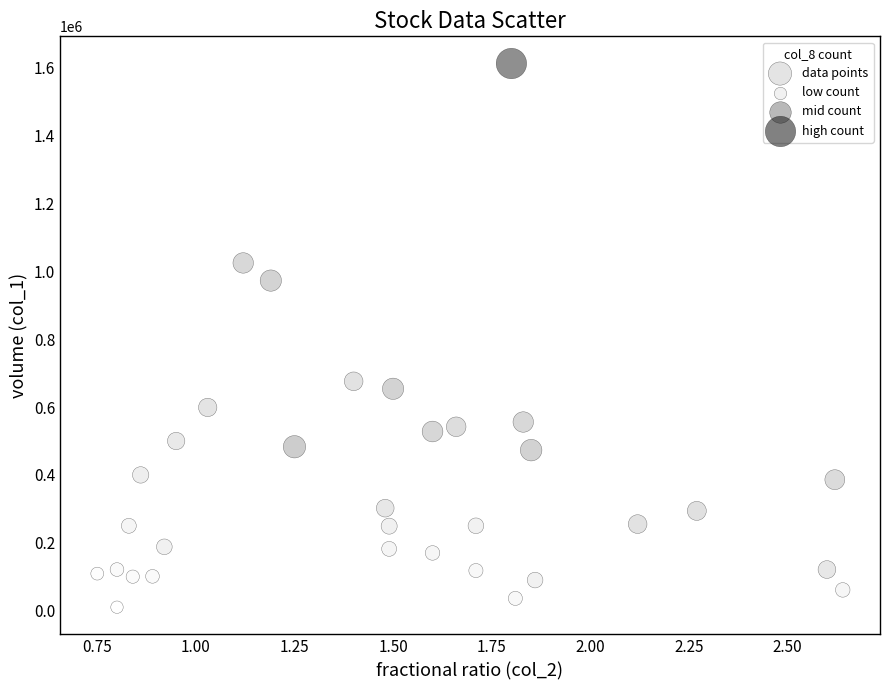

What Y value in the scatter plot is closest to 811500?

676000